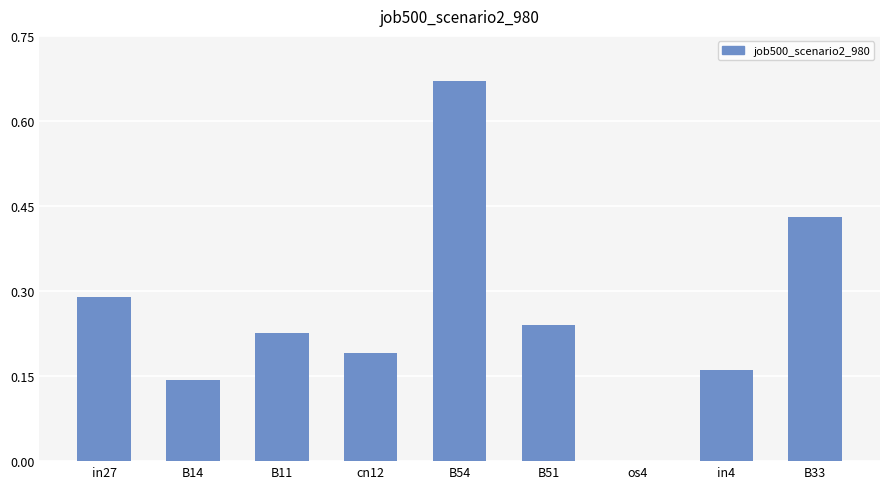

True or false: the data shows 0.0 at os4.

True